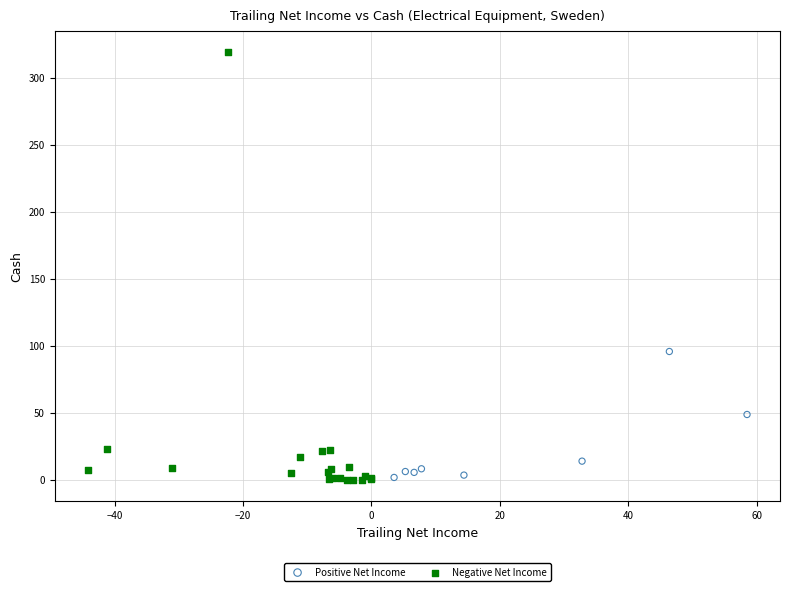

Which series reaches the maximum Y coordinate?

Negative Net Income